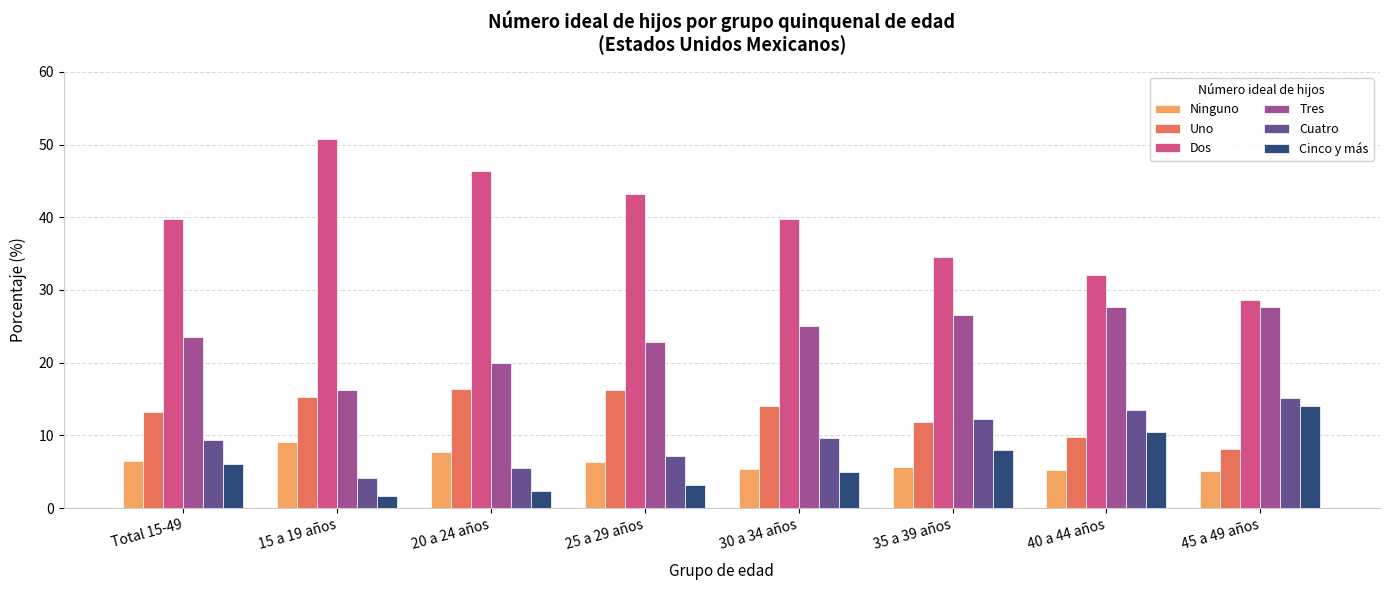

What are all the series names shown in the legend?

Ninguno, Uno, Dos, Tres, Cuatro, Cinco y más